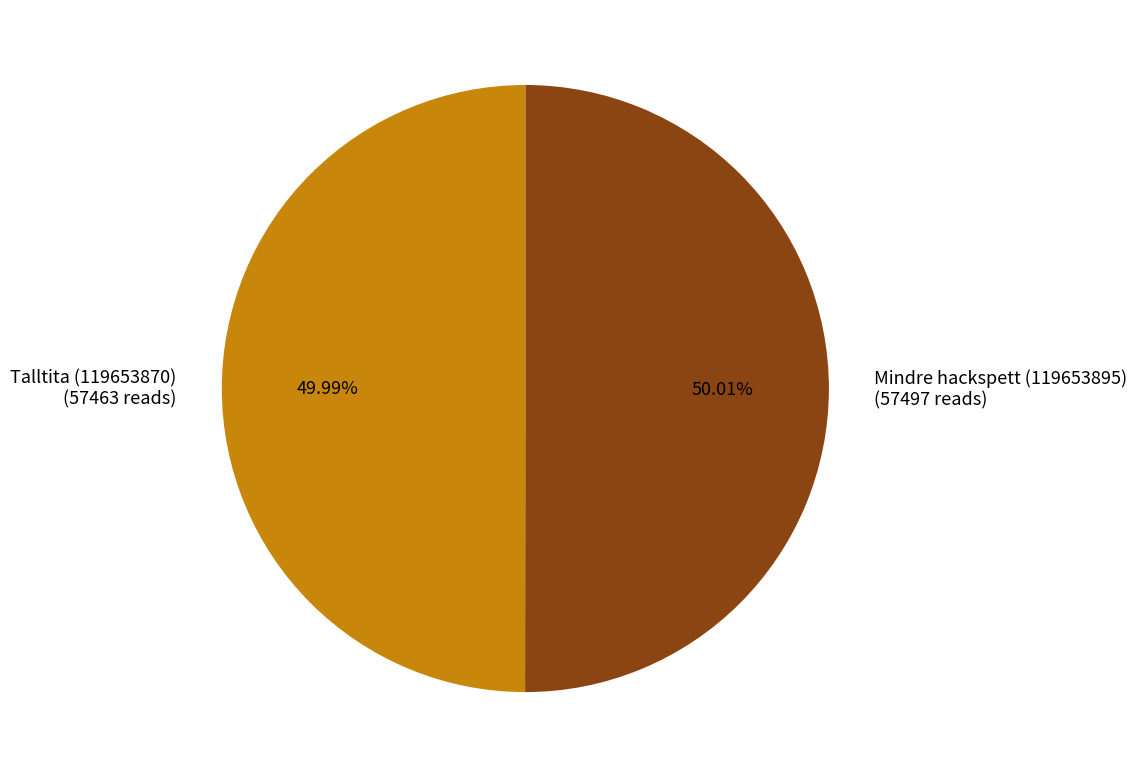

Does any single category account for the majority?

Yes